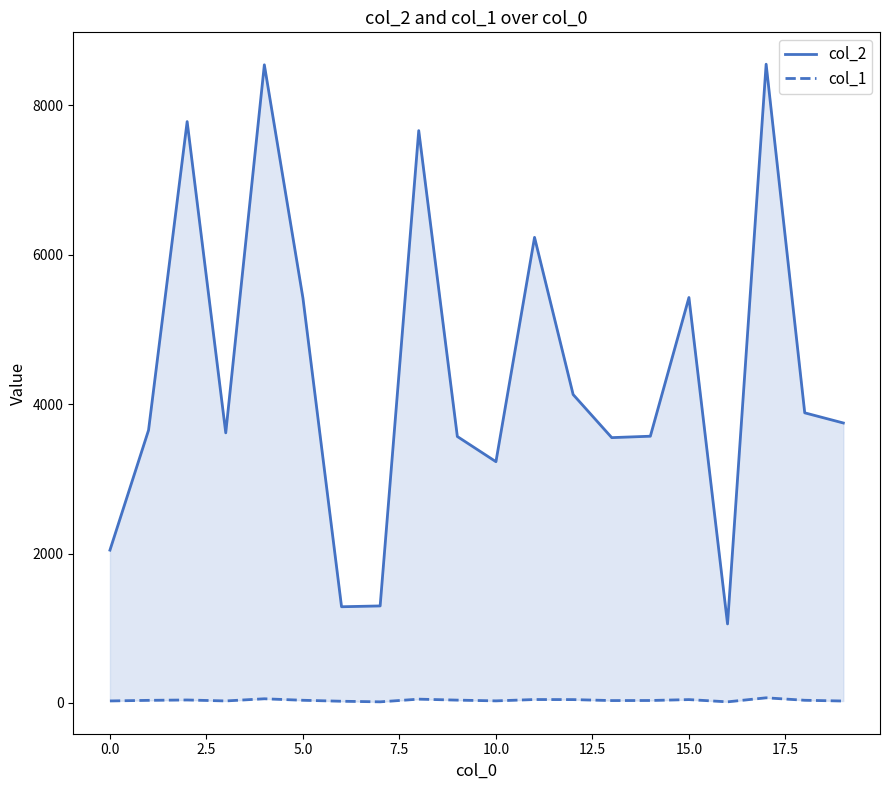

Count the number of data series in this chart.

2